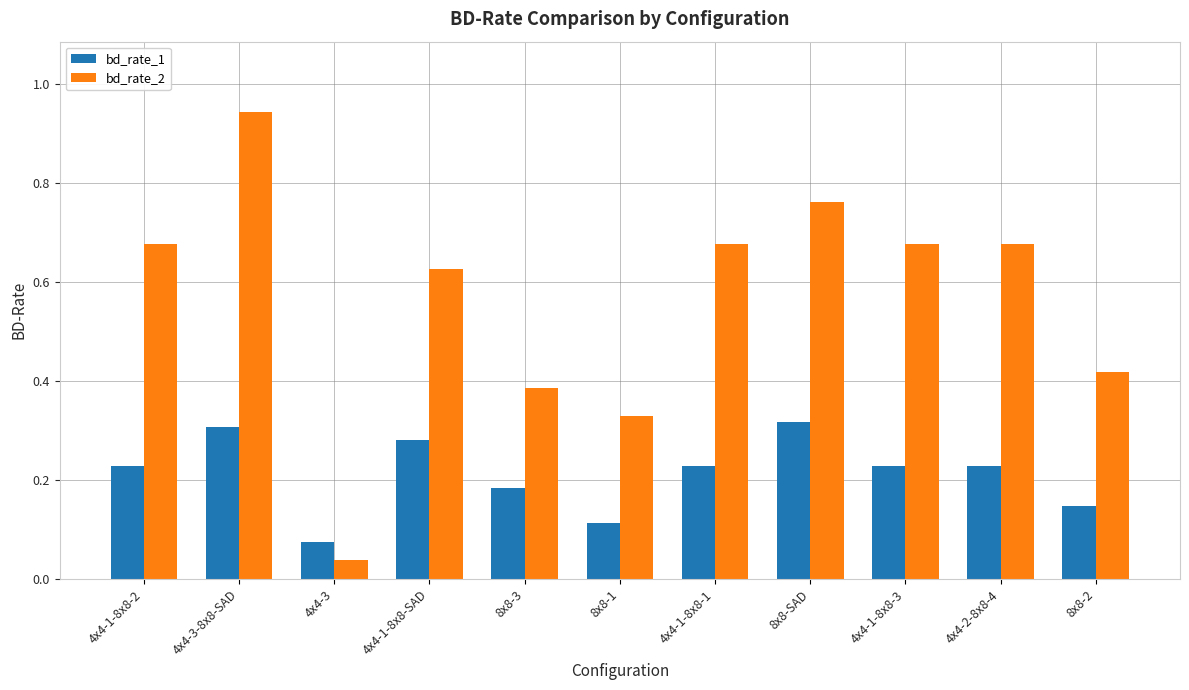

The value of bd_rate_1 at 8x8-1 is 0.2. True or false?

False